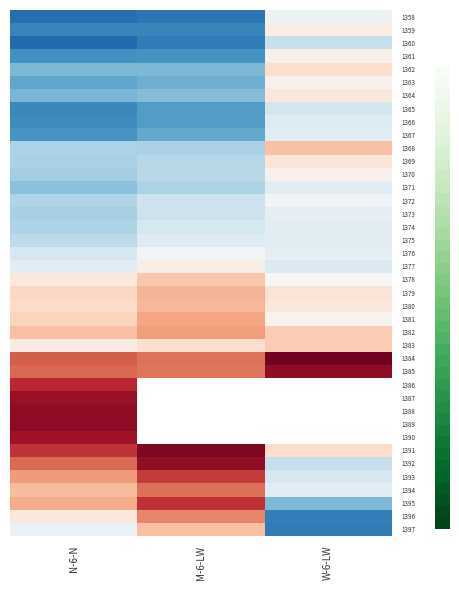

At N-6-N, list the series in order from largest to smallest.

1389, 1388, 1387, 1390, 1386, 1391, 1384, 1385, 1392, 1393, 1395, 1394, 1382, 1381, 1379, 1380, 1378, 1396, 1383, 1397, 1377, 1376, 1375, 1372, 1374, 1368, 1369, 1373, 1370, 1371, 1362, 1364, 1363, 1367, 1361, 1366, 1365, 1359, 1358, 1360